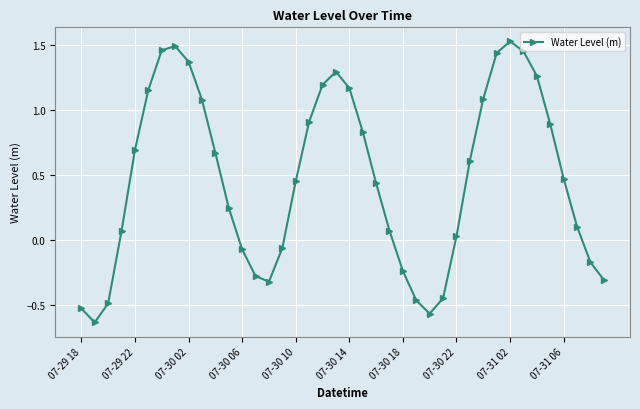

How many interior local valleys (lower than both neighbors) does the data have?

3